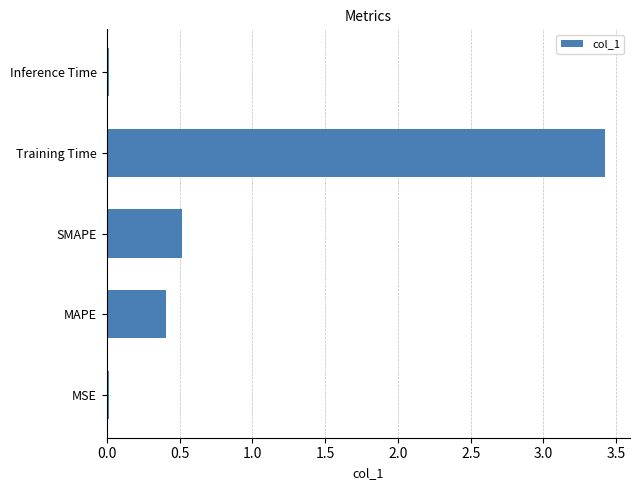

What is the sum of all values?

4.4